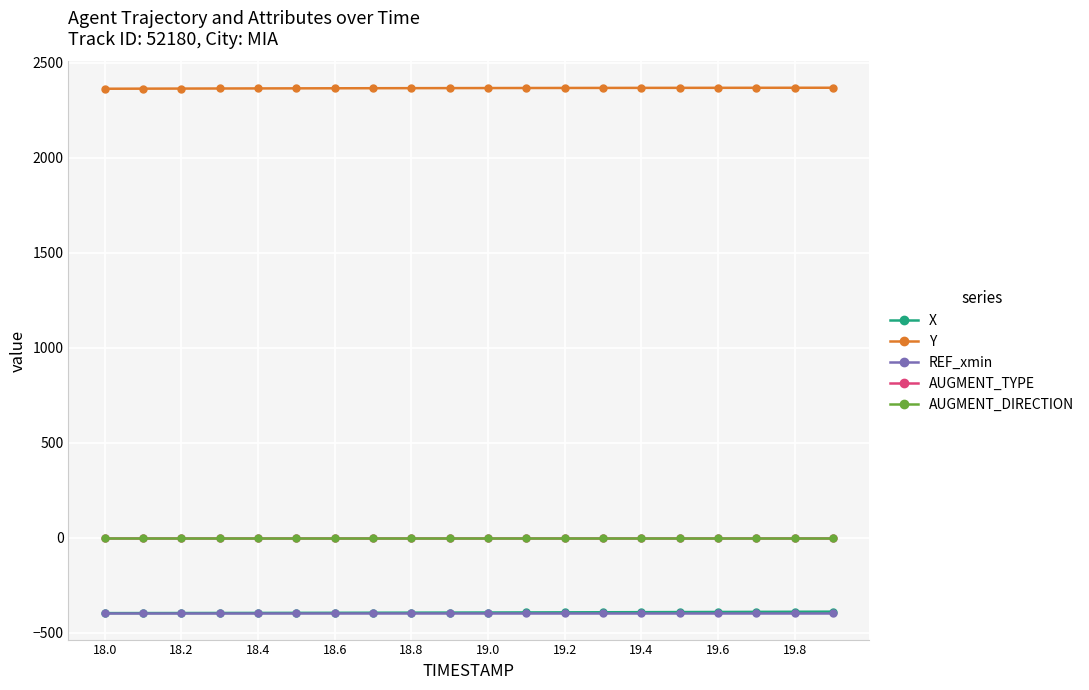

What is the smallest value displayed?

-397.6